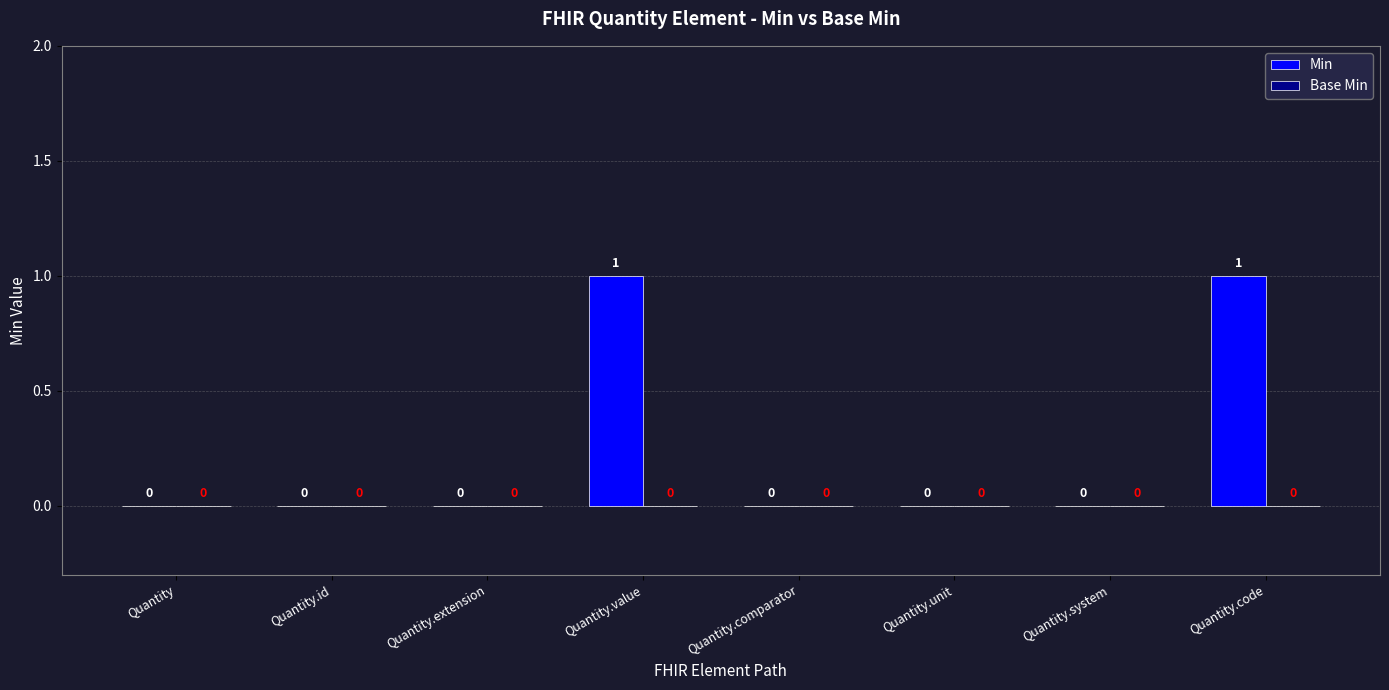

Between Quantity.value and Quantity.id, which is larger?

Quantity.value